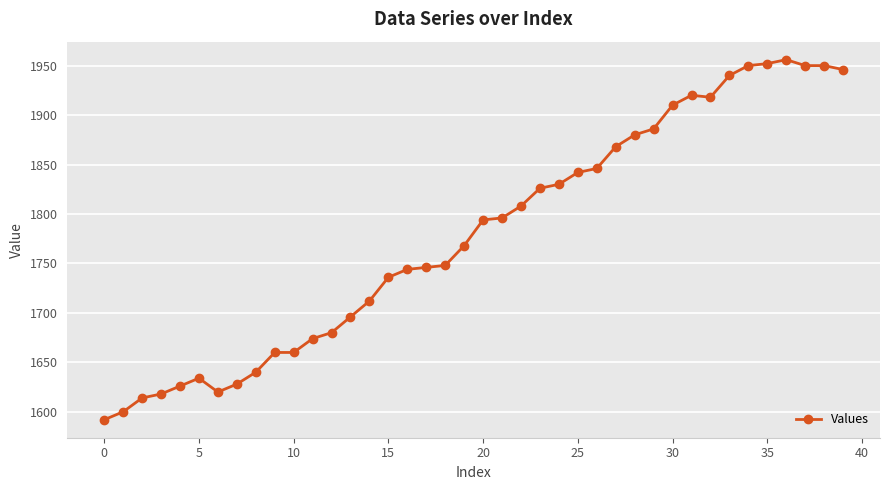

Reading left to right, what are all the values shown in this chart?

1592	1600	1614	1618	1626	1634	1620	1628	1640	1660	1660	1674	1680	1696	1712	1736	1744	1746	1748	1768	1794	1796	1808	1826	1830	1842	1846	1868	1880	1886	1910	1920	1918	1940	1950	1952	1956	1950	1950	1946